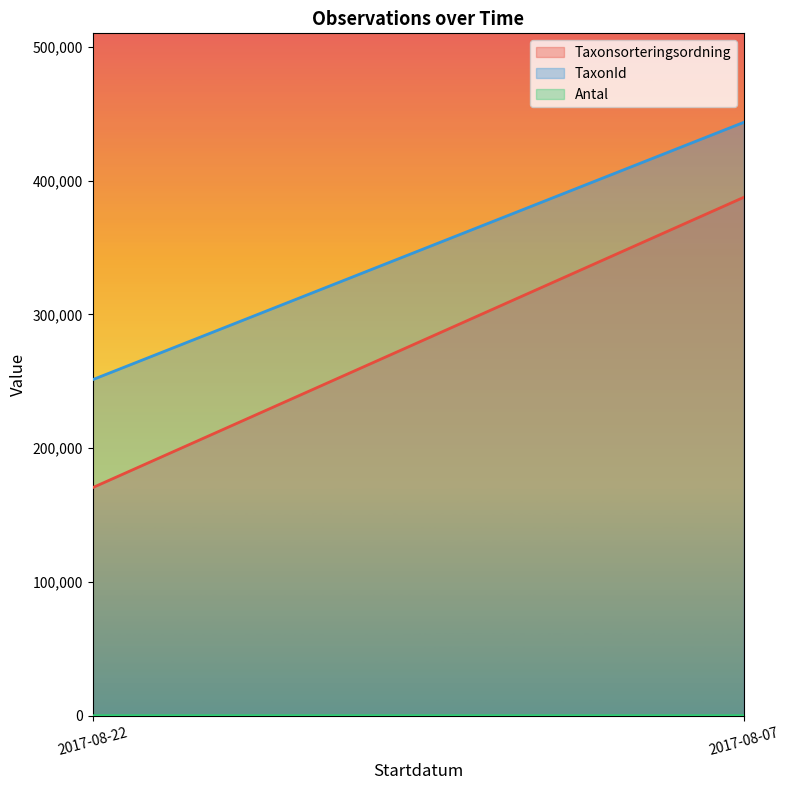

What is the difference between the highest and lowest values at 2017-08-22?

251214